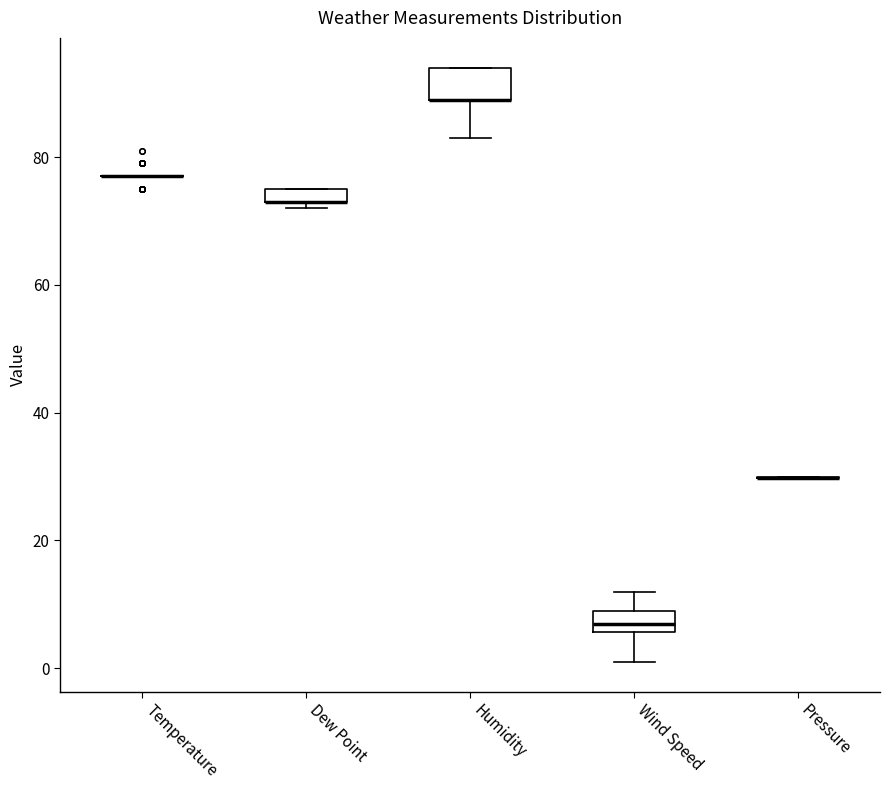

Where is the upper edge of the box for Dew Point on the y-axis? The values are not printed on the chart, so give them approximately, as read against the axis.

76